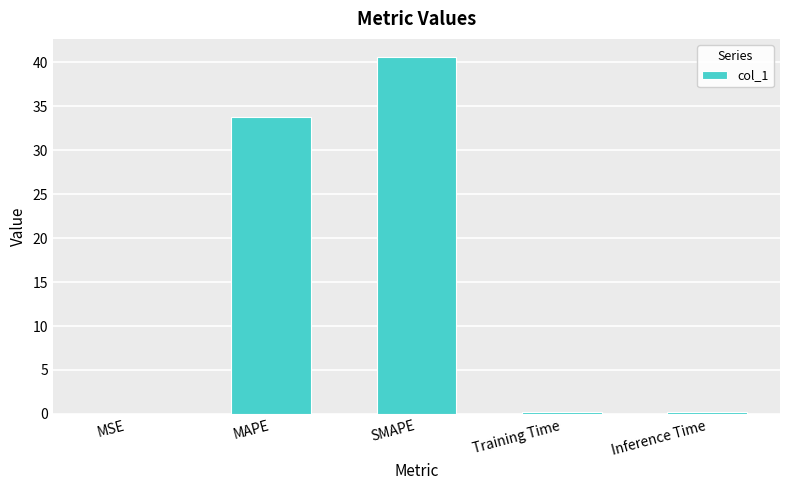

Count the number of data series in this chart.

1